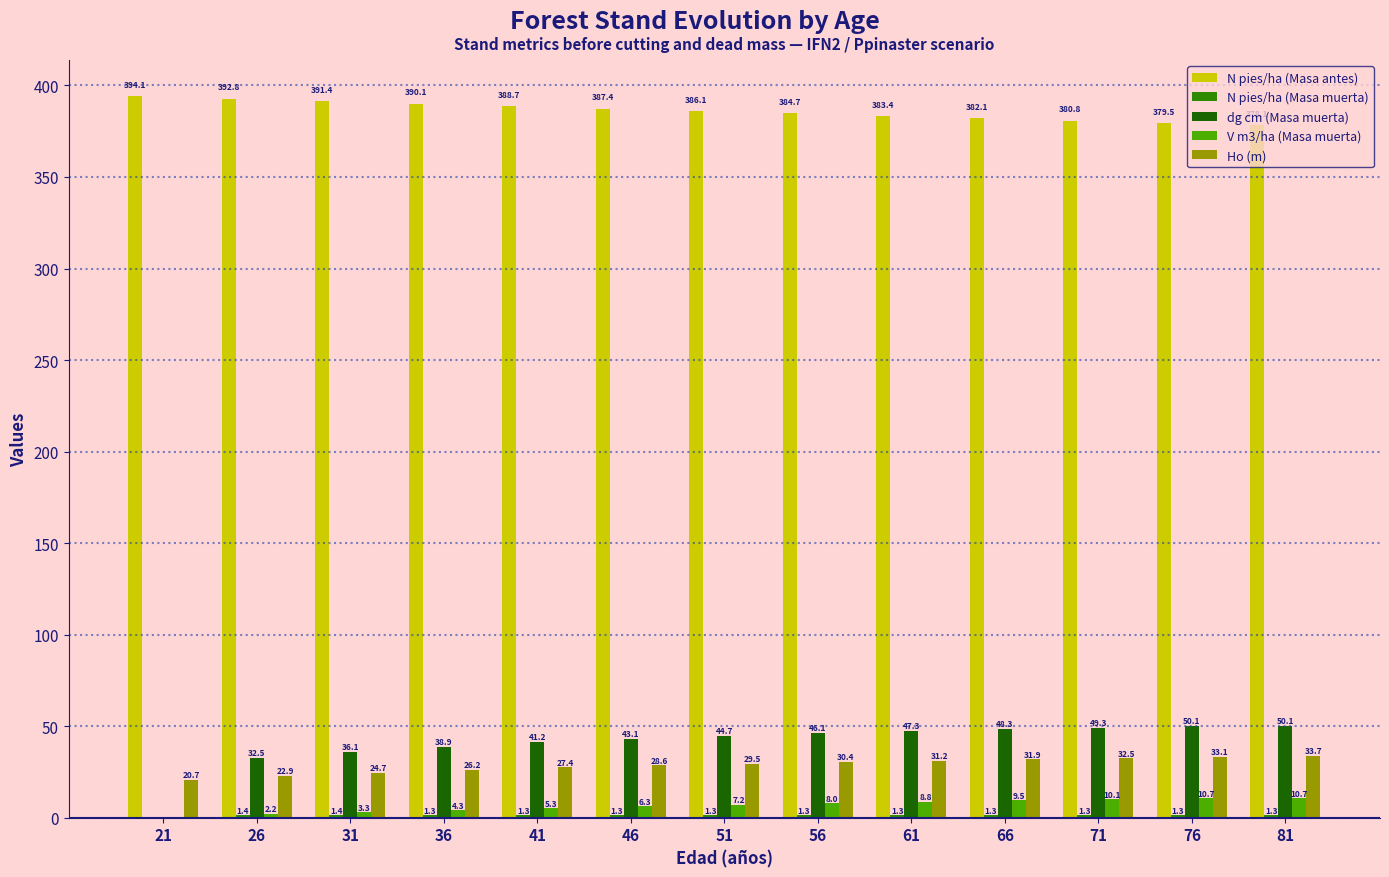

What is the greatest value displayed?

394.1